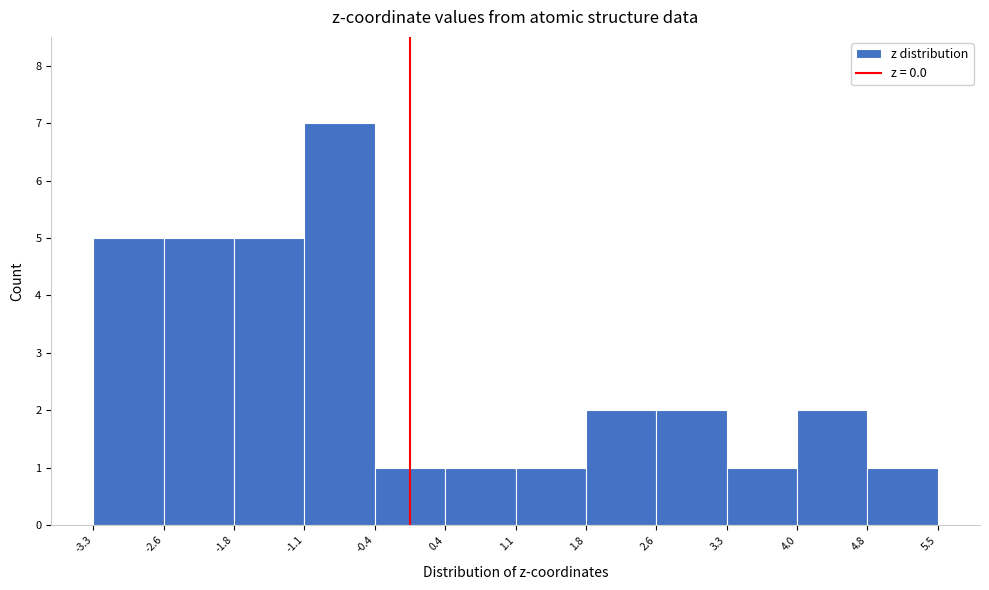

How tall is the bar that spans -3.3 to -2.6 on the x-axis? The values are not printed on the chart, so give them approximately, as read against the axis.

5